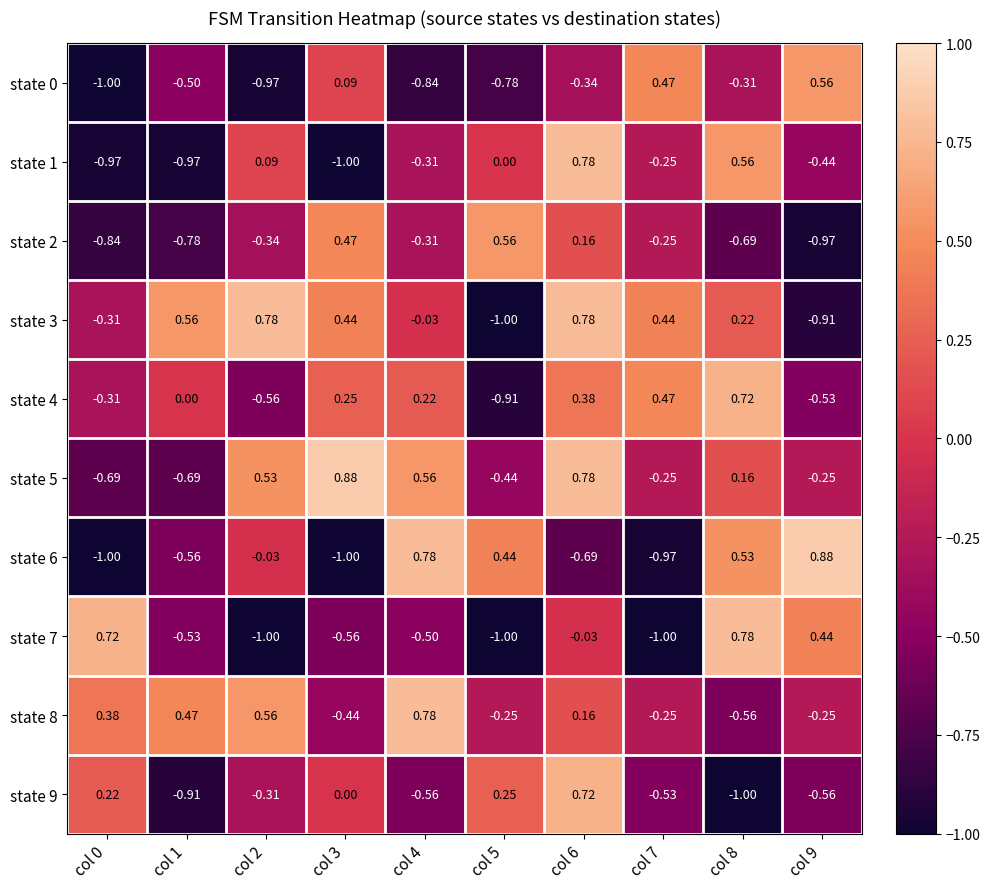

Between col 8 and col 9, which series saw the biggest shift?

state 4